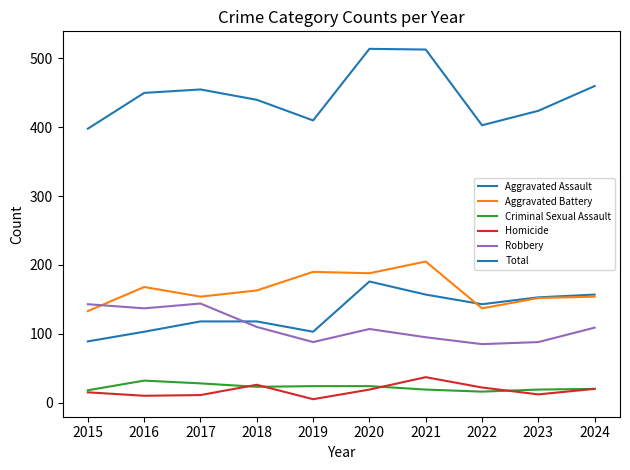

How many lines are shown in the chart?

6